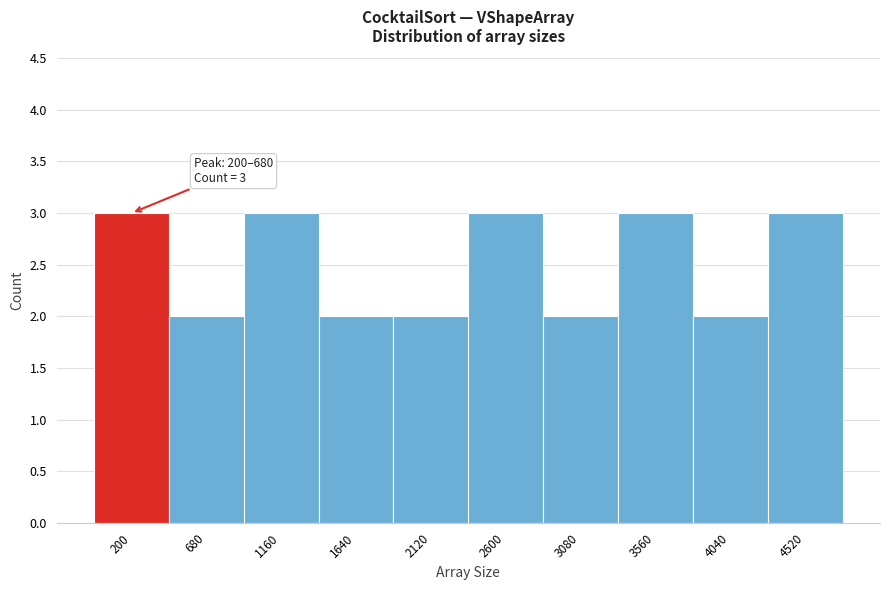

Reading right to left, extract all data points from this chart.

3	2	3	2	3	2	2	3	2	3